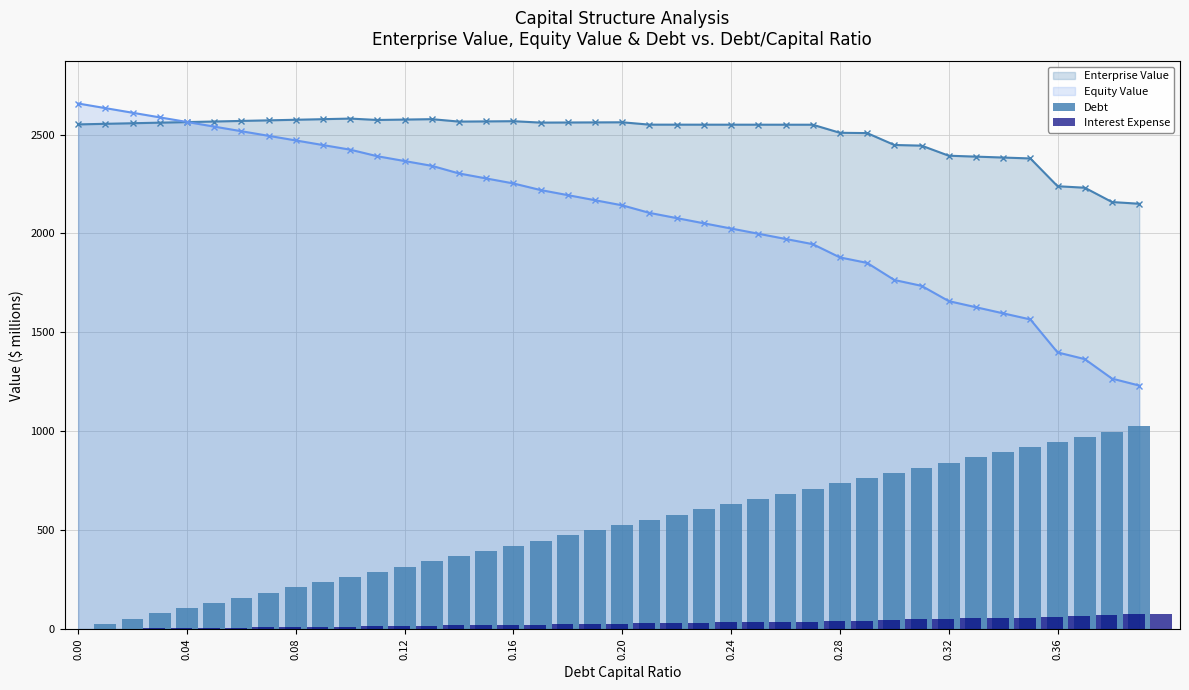

True or false: Enterprise Value has more than 1 points higher than both neighbors.

True